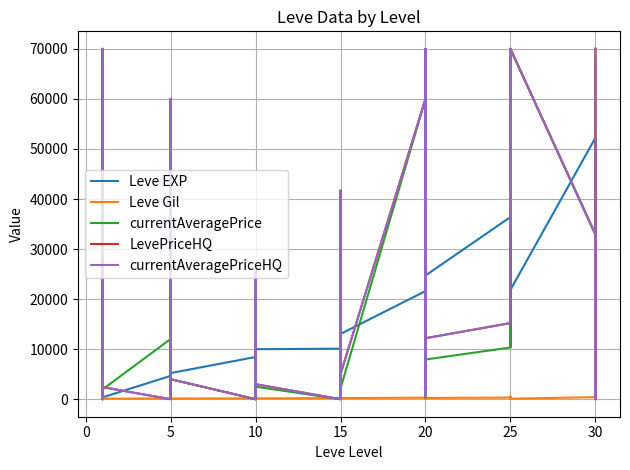

Reading left to right, list all the values displayed in this chart.

Leve EXP: 630.0	900.0	1160.0	1160.0	900.0	370.0	4660.0	6840.0	5220.0	4410.0	5220.0	5220.0	8430.0	5330.0	2230.0	9990.0	8430.0	9990.0	10100.0	18910.0	6110.0	16920.0	15980.0	13040.0	21600.0	4440.0	21600.0	21600.0	10970.0	24710.0	36390.0	32460.0	18490.0	30820.0	41630.0	21830.0	52220.0	44230.0	10740.0	67730.0
Leve Gil: 112.0	112.0	113.0	113.0	112.0	112.0	140.0	224.0	140.0	140.0	170.0	140.0	172.0	170.0	170.0	170.0	172.0	170.0	226.0	174.0	295.0	230.0	343.0	230.0	295.0	107.0	232.0	295.0	108.0	248.0	317.0	290.0	172.0	336.0	562.0	107.0	410.0	460.0	136.0	438.0
currentAveragePrice: 13200.0	0.0	70000.0	11004.5	0.0	1974.3	12028.0	793.1	30999.5	28500.0	15974.5	4000.0	0.0	0.0	873.0	17400.0	0.0	2500.0	0.0	21917.8	378.1	25100.0	41666.7	2150.0	60000.0	378.1	70000.0	43333.3	1224.8	7929.1	10328.6	35900.0	70000.0	10425.0	33810.0	70000.0	32938.8	0.0	5929.9	70000.0
LevePriceHQ: 13200.0	0.0	70000.0	19000.0	0.0	2401.1	0.0	1221.8	60000.0	50000.0	20931.7	4000.0	0.0	0.0	6000.0	25600.0	0.0	3000.0	0.0	21917.8	485.0	40000.0	41666.7	5000.0	60000.0	485.0	70000.0	70000.0	2000.0	12186.6	15206.0	70000.0	70000.0	45017.5	33810.0	70000.0	32938.8	0.0	7134.2	70000.0
currentAveragePriceHQ: 13200.0	0.0	70000.0	19000.0	0.0	2401.1	0.0	1221.8	60000.0	50000.0	20931.7	4000.0	0.0	0.0	6000.0	25600.0	0.0	3000.0	0.0	21917.8	485.0	40000.0	41666.7	5000.0	60000.0	485.0	70000.0	70000.0	2000.0	12186.6	15206.0	70000.0	70000.0	45017.5	33810.0	70000.0	32938.8	0.0	7134.2	70000.0